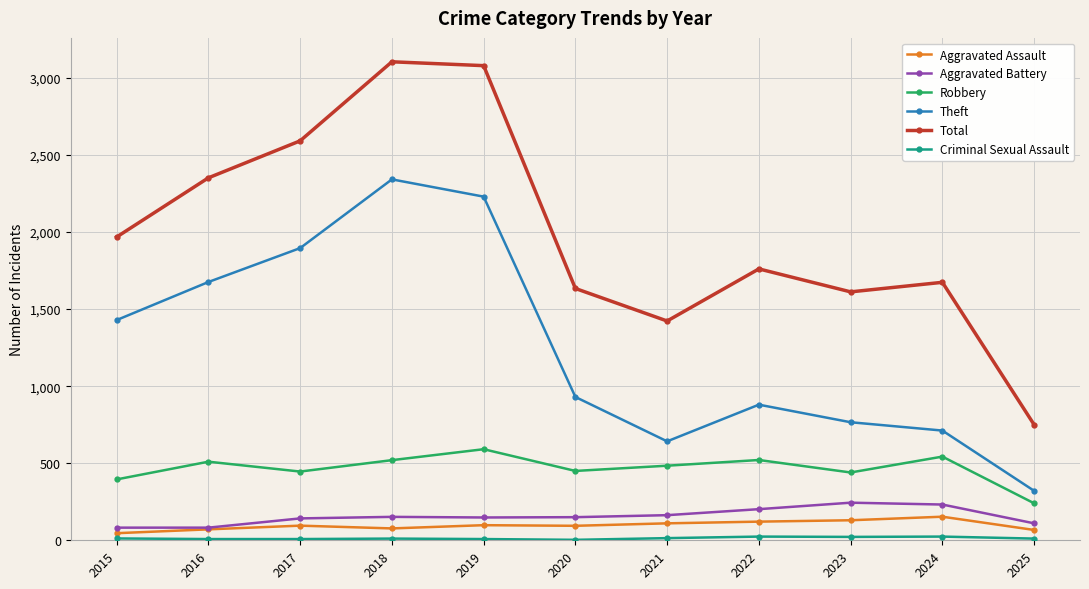

True or false: Theft and Aggravated Battery cross at least once.

False